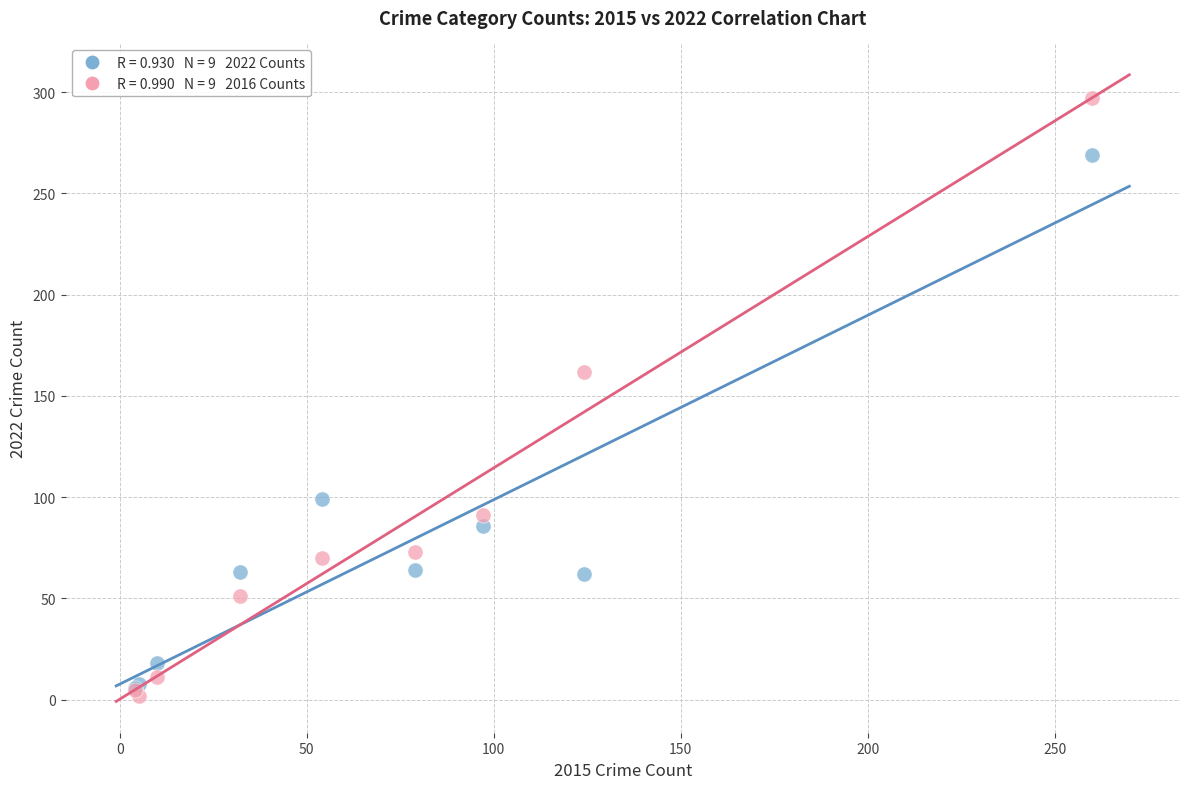

Across all series, what Y value is closest to 149?

162